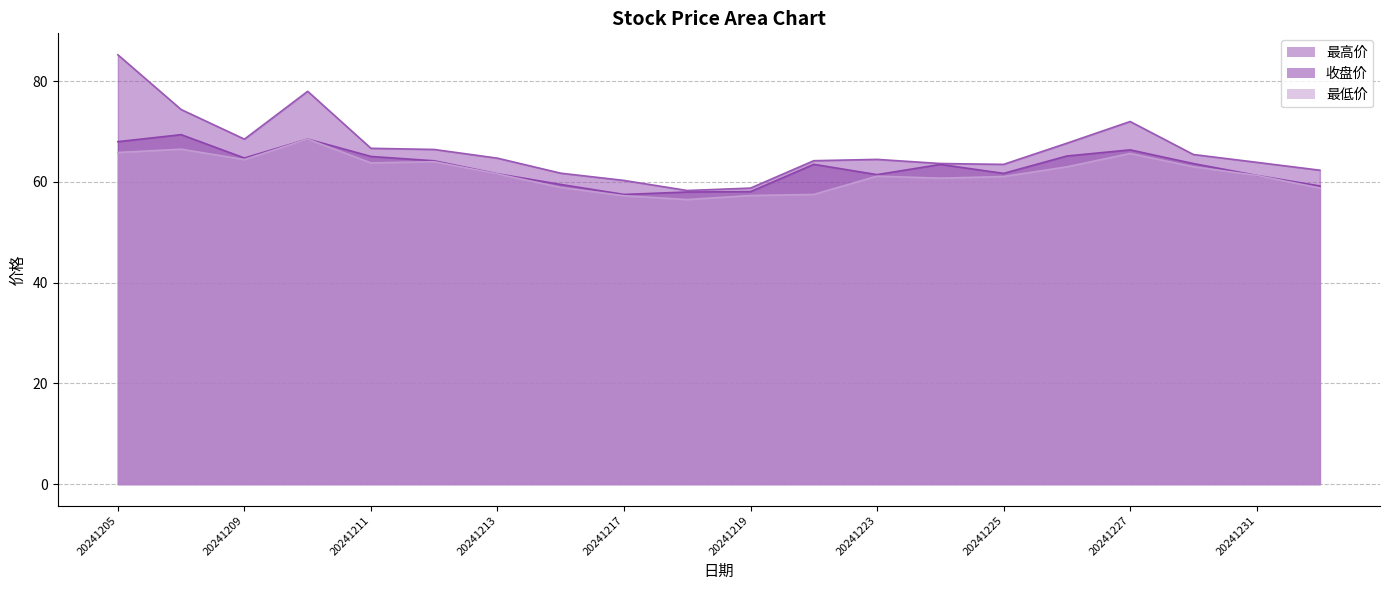

Is the value of 收盘价 at 20241216 greater than the value of 最低价 at 20241209?

No